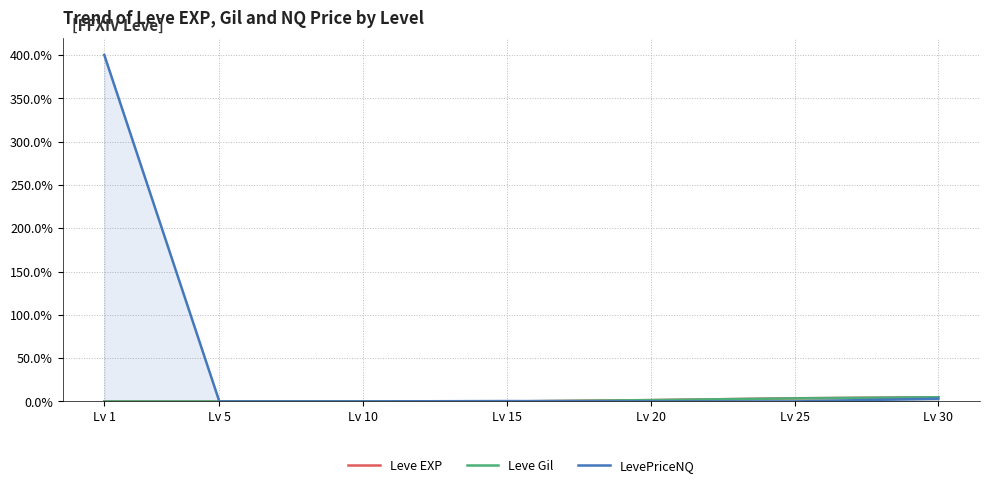

Reading left to right, transcribe all the data shown in this chart.

Leve EXP: Lv 1=0.0	Lv 5=0.0	Lv 10=0.0	Lv 15=0.0	Lv 20=1.5	Lv 25=3.7	Lv 30=4.9
Leve Gil: Lv 1=0.0	Lv 5=0.0	Lv 10=0.1	Lv 15=0.0	Lv 20=1.5	Lv 25=3.6	Lv 30=4.9
LevePriceNQ: Lv 1=400.0	Lv 5=0.0	Lv 10=0.0	Lv 15=0.5	Lv 20=0.0	Lv 25=0.0	Lv 30=3.2